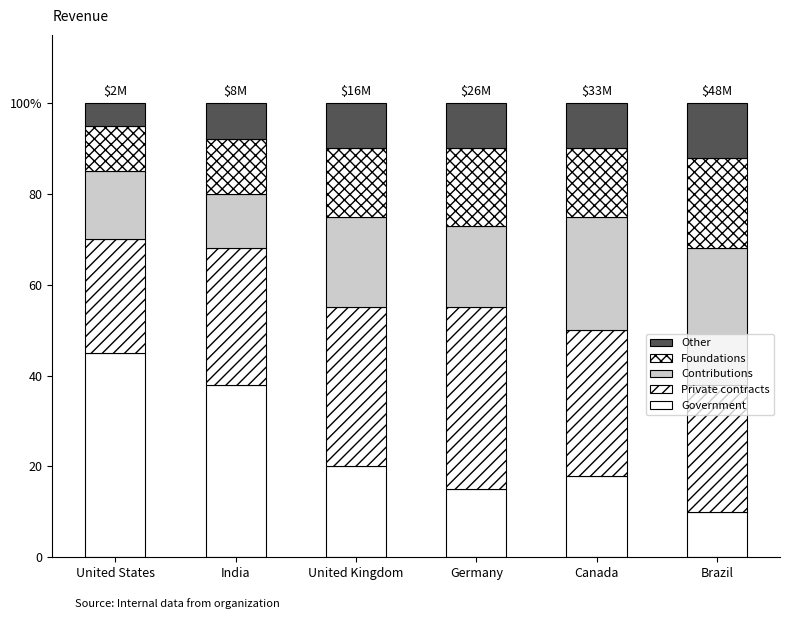

Which series has the largest range (max minus min)?

Government